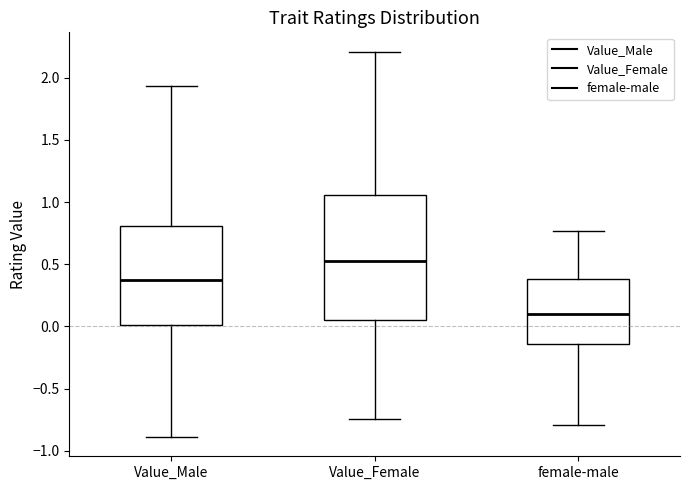

Reading left to right, read every box against the y-axis: the position of its median line, the range the box covers, and the ends of its whiskers. The values are not printed on the chart, so give them approximately, as read against the axis.

Value_Male: median 0.35, box 0.00 to 0.80, whiskers -0.90 to 1.95
Value_Female: median 0.50, box 0.05 to 1.05, whiskers -0.75 to 2.20
female-male: median 0.10, box -0.15 to 0.40, whiskers -0.80 to 0.75